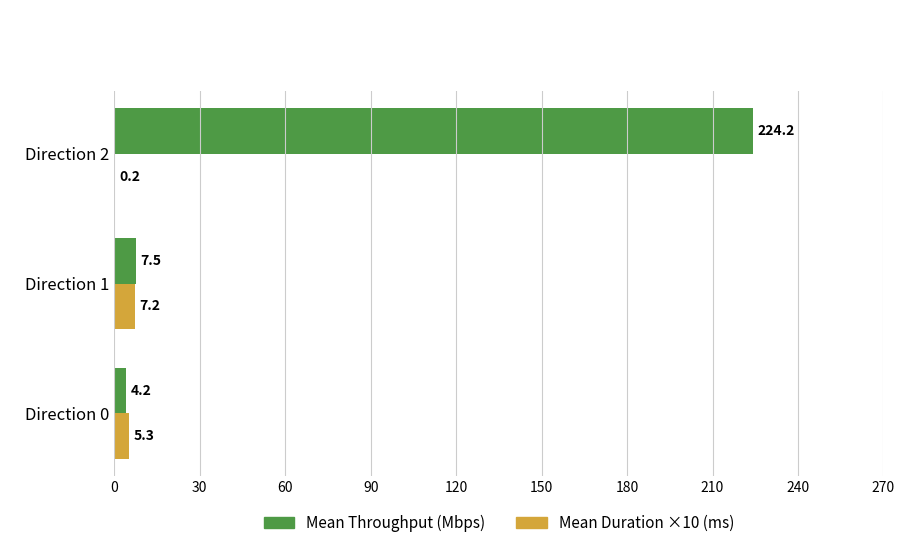

Which label corresponds to the largest value in the chart?

Direction 2